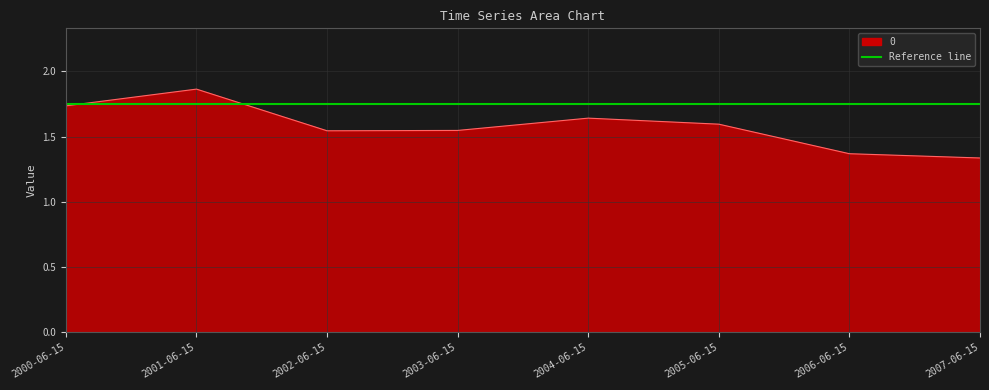

Rank the categories by value from highest to lowest.

2001-06-15, 2000-06-15, 2004-06-15, 2005-06-15, 2003-06-15, 2002-06-15, 2006-06-15, 2007-06-15